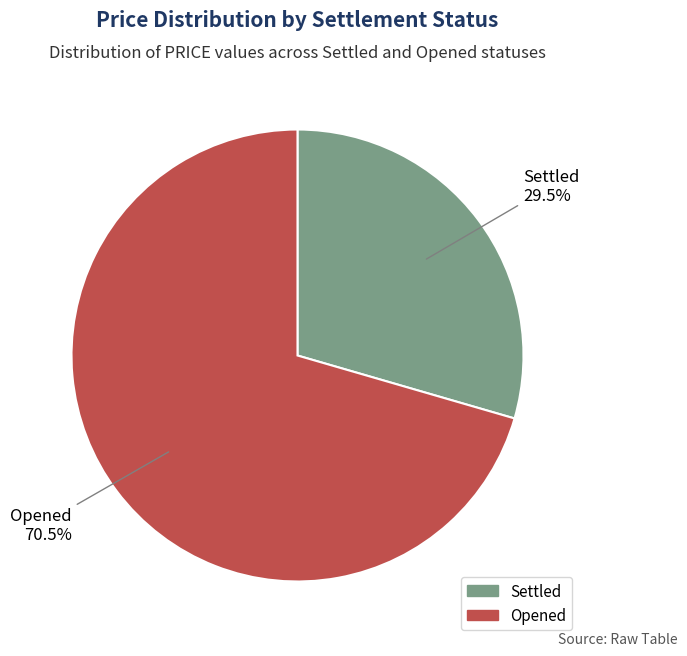

Rank the categories by value from highest to lowest.

Opened, Settled